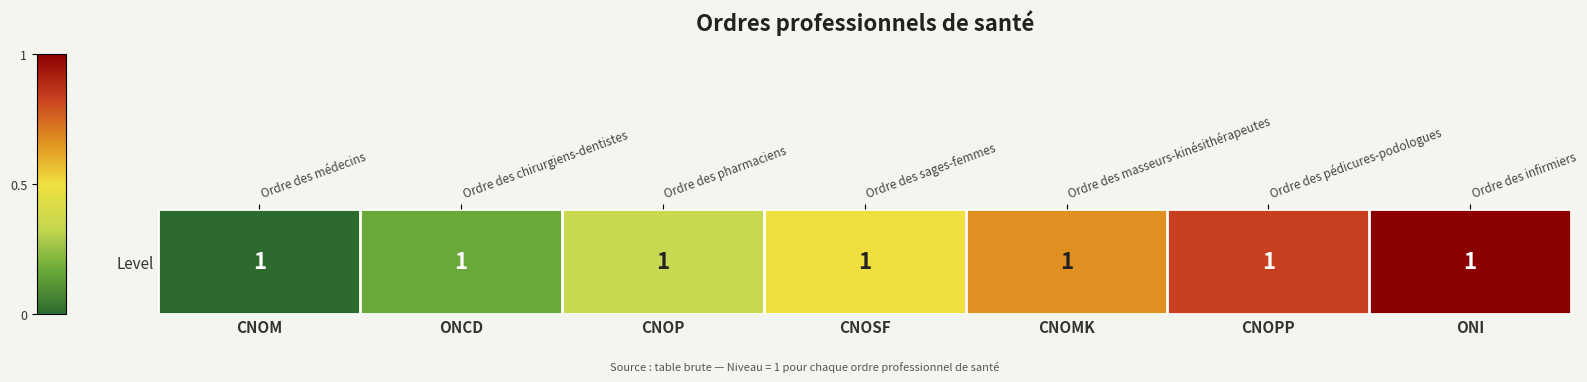

Rank the categories by value from highest to lowest.

ONI, CNOPP, CNOMK, CNOSF, CNOP, ONCD, CNOM